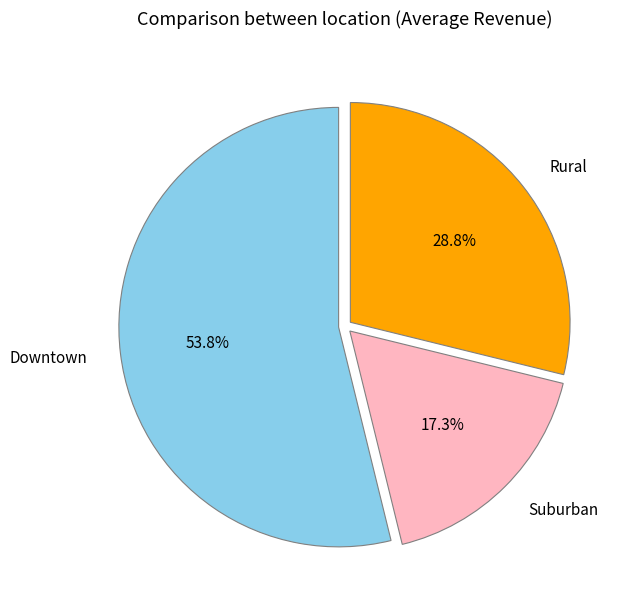

Combined, do Suburban and Downtown account for over 50%?

Yes